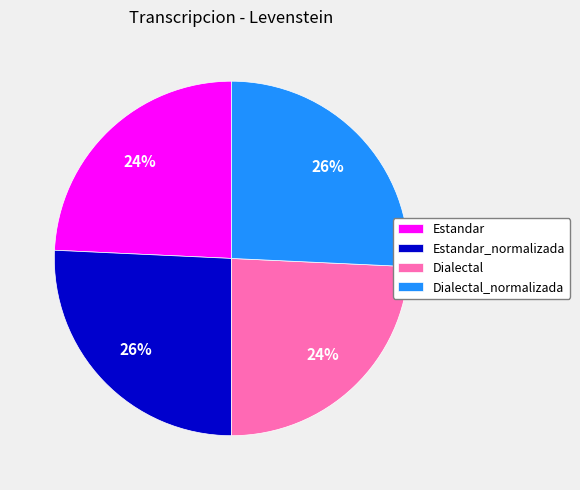

Between Dialectal_normalizada and Dialectal, which is larger?

Dialectal_normalizada